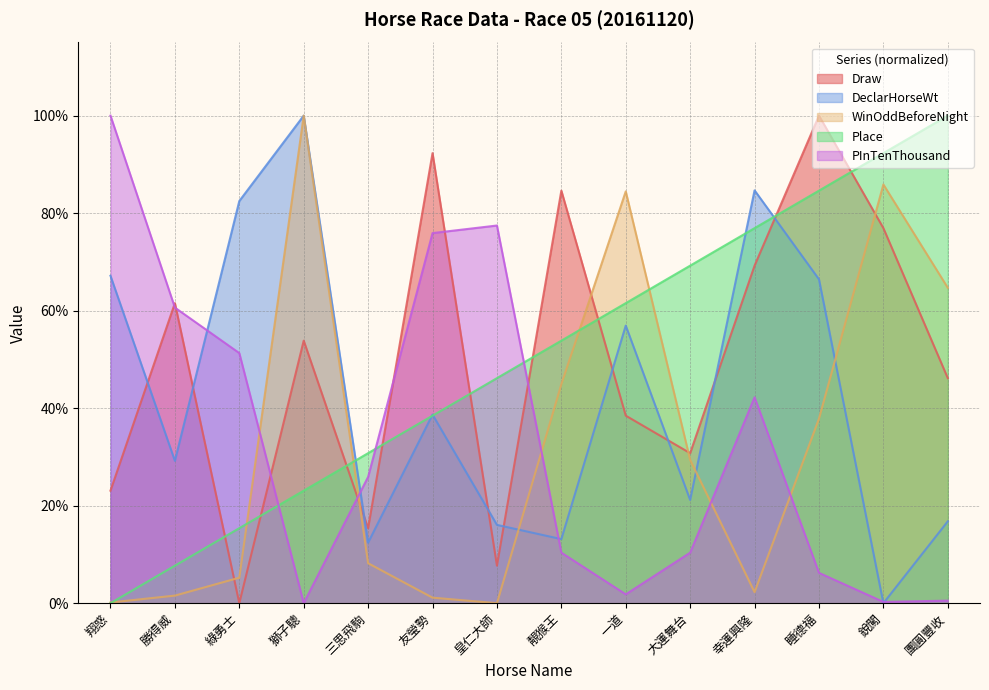

True or false: Place has more than 2 points higher than both neighbors.

False